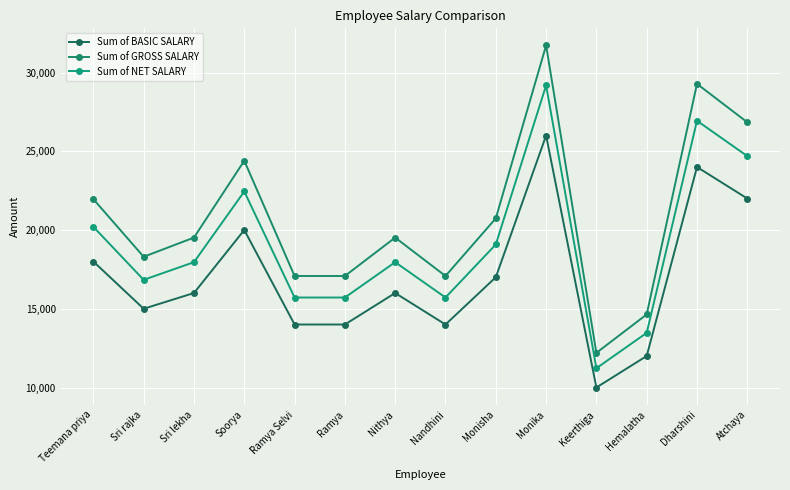

Does the chart have visible grid lines?

Yes